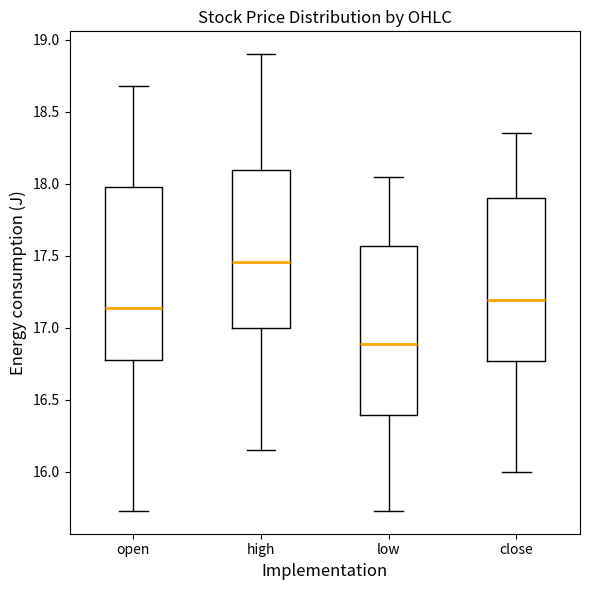

Reading left to right, transcribe this box plot: for each box, give where its median line is, the range the box spans, and where its two whiskers end, as read against the y-axis. The values are not printed on the chart, so give them approximately, as read against the axis.

open: median 17.15, box 16.80 to 18.00, whiskers 15.75 to 18.70
high: median 17.45, box 17.00 to 18.10, whiskers 16.15 to 18.90
low: median 16.90, box 16.40 to 17.55, whiskers 15.75 to 18.05
close: median 17.20, box 16.75 to 17.90, whiskers 16.00 to 18.35